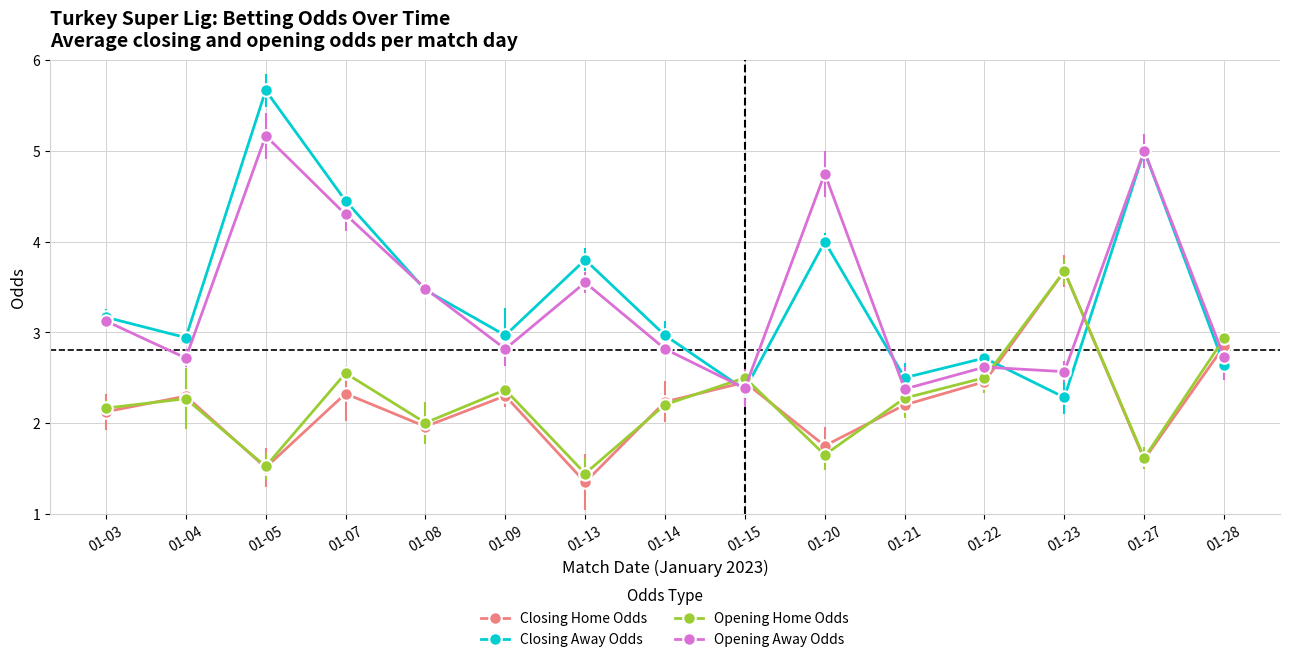

The value of Opening Away Odds at 01-04 is 1.1. True or false?

False